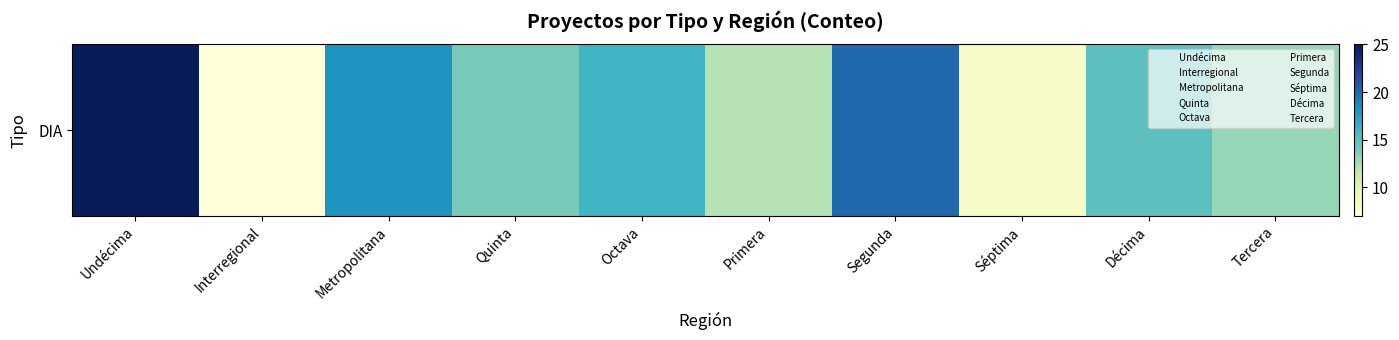

How many data points are above 15?

4